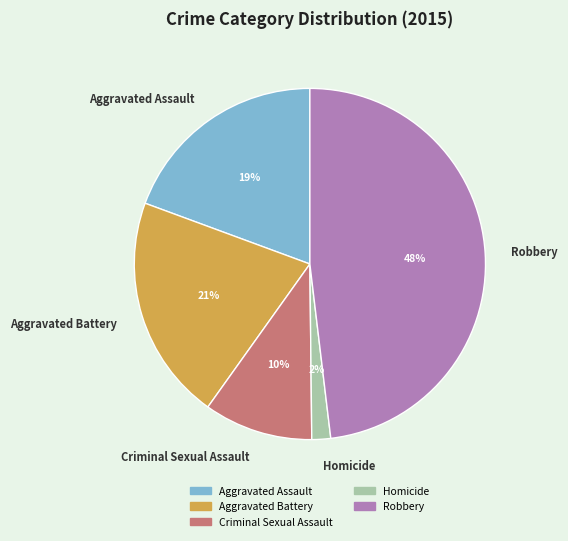

Which category has the smallest portion of the pie?

Homicide